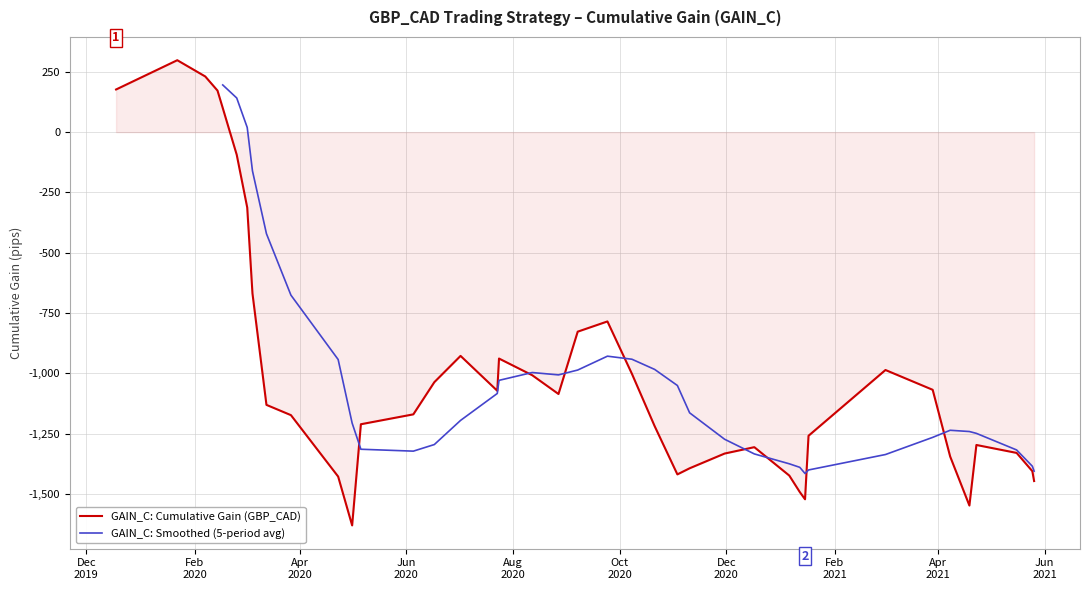

What is the change in value from 2020-04-23 to 2021-03-02?

+441.9